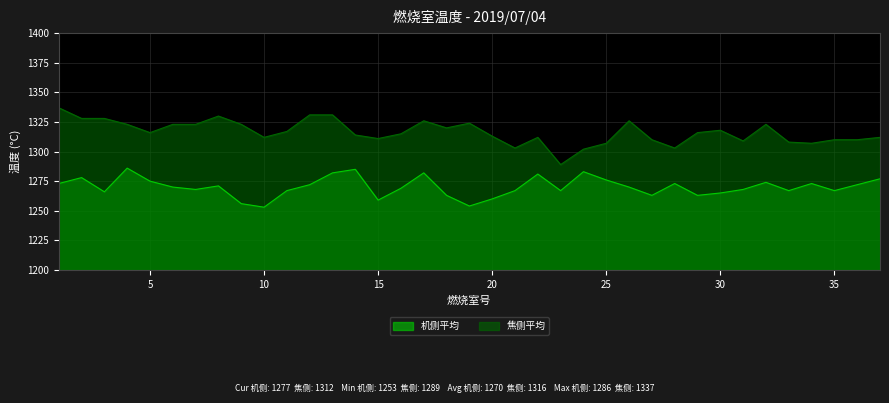

Rank the series by their maximum value, from lowest to highest.

机侧平均, 焦侧平均